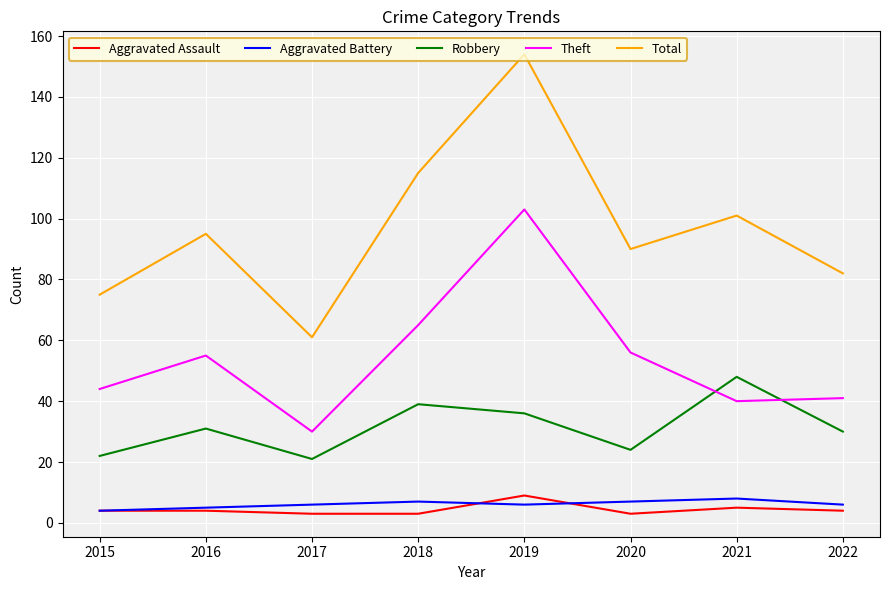

What is the total value across all series at 2021?

202